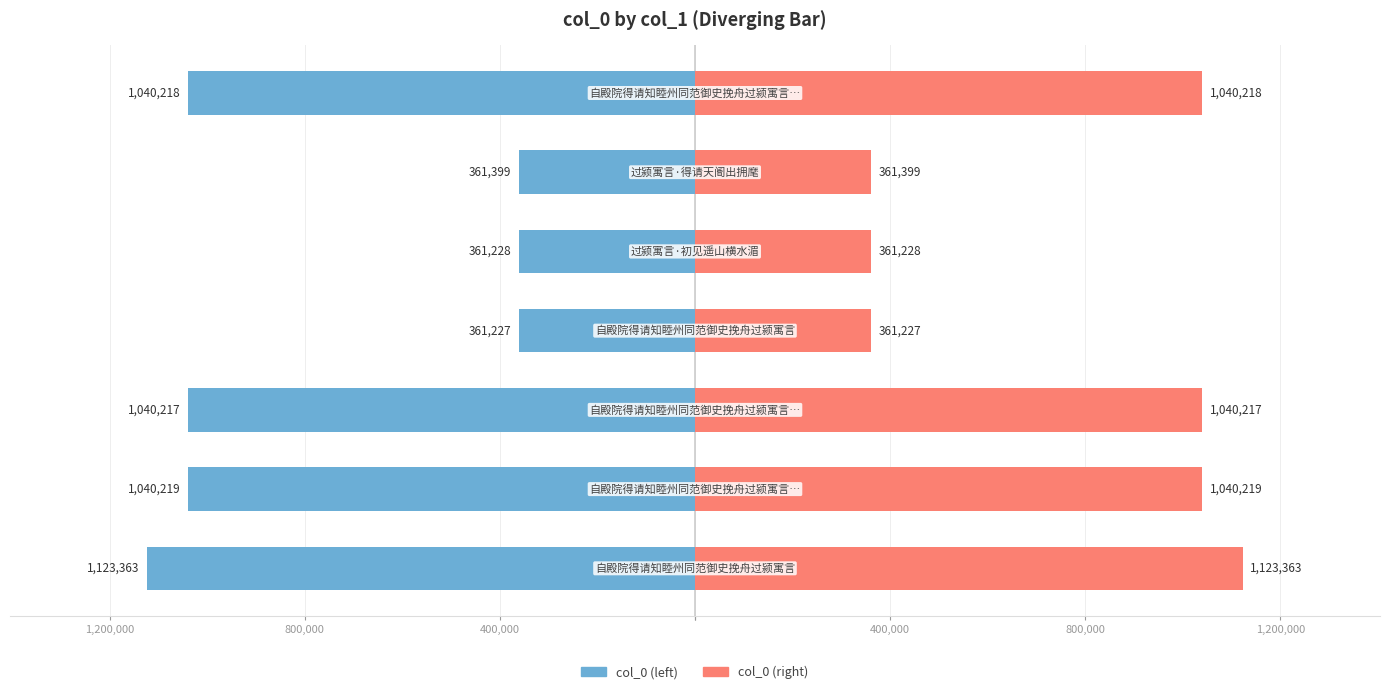

Which series has the largest range (max minus min)?

col_0 (left)